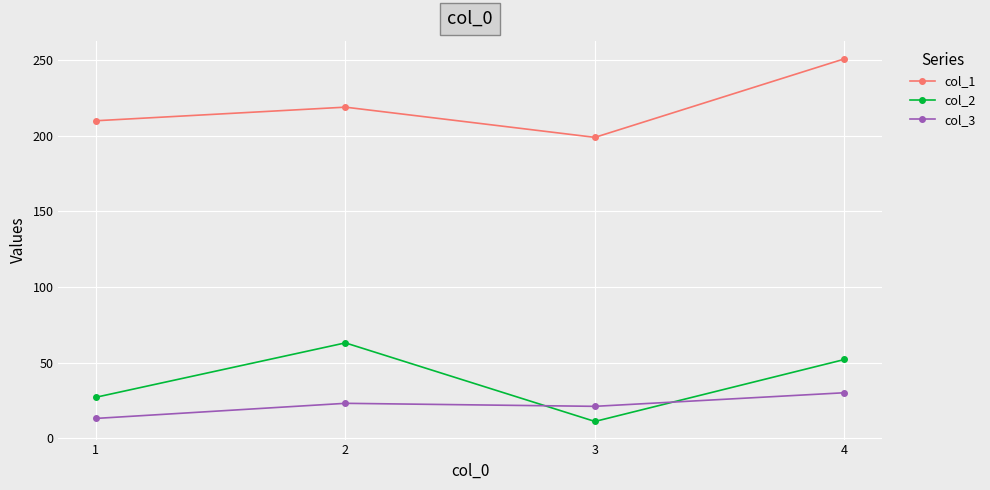

At how many categories does at least one series exceed 18?

4